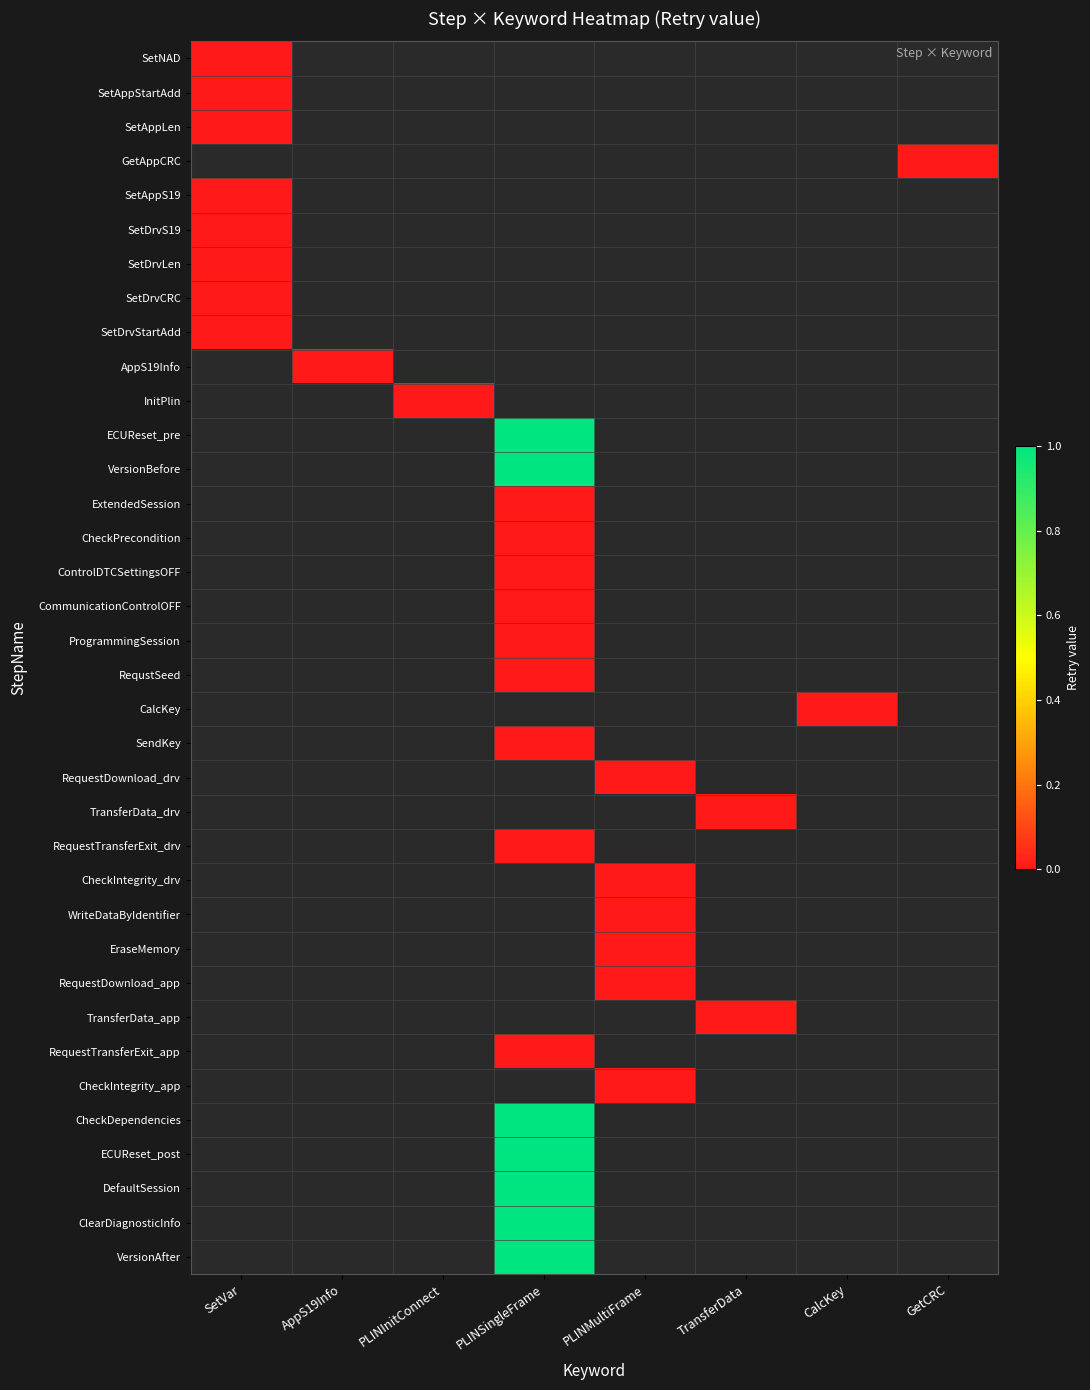

At which category is the sum across all series the highest?

PLINSingleFrame